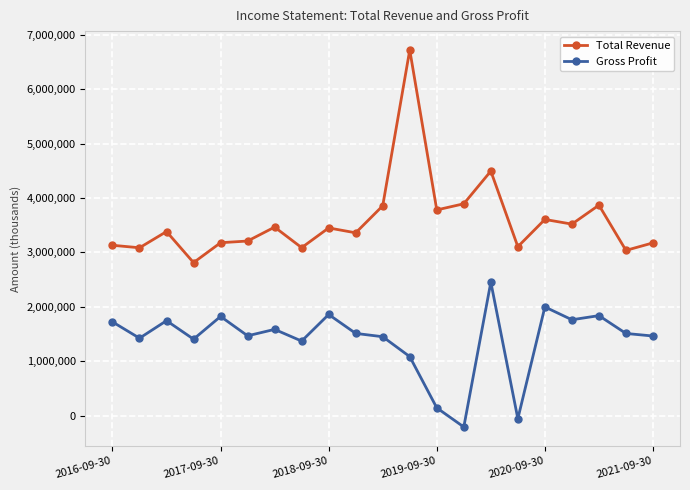

How many lines are shown in the chart?

2